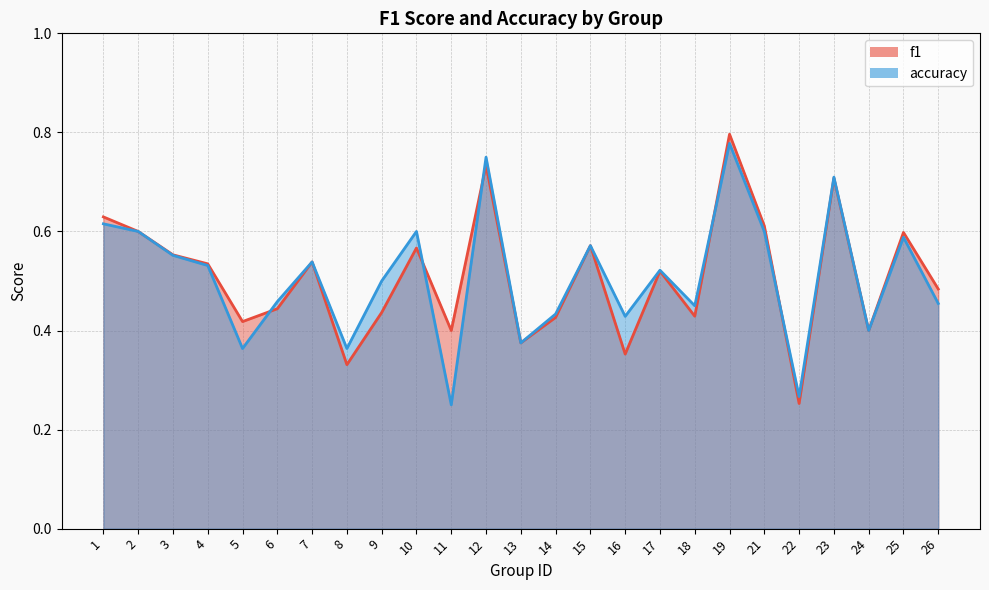

True or false: accuracy has a value of 0.6 at 10.

True